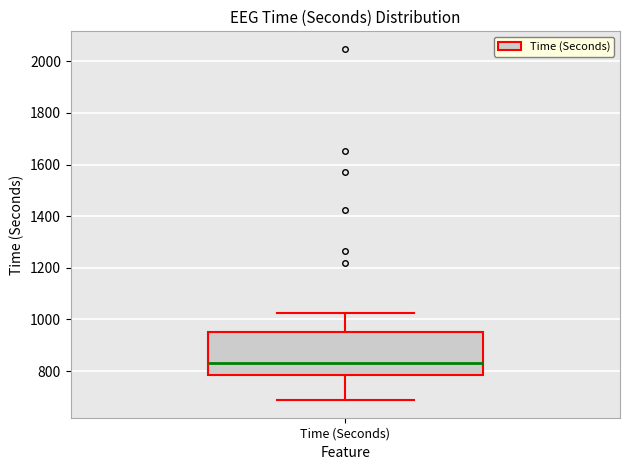

Read this box plot against the y-axis: the position of the median line, the range covered by the box, and the ends of both whiskers. The values are not printed on the chart, so give them approximately, as read against the axis.

median 840, box 780 to 960, whiskers 680 to 1020